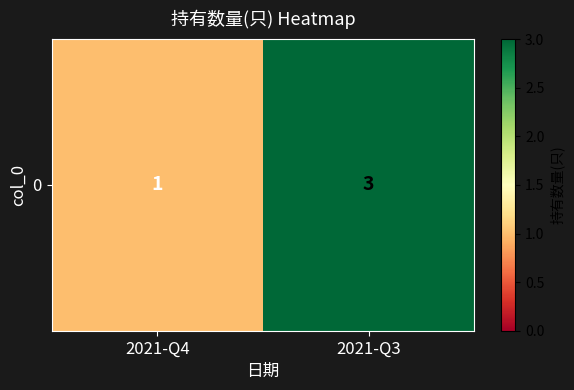

What is the ratio of the value at 2021-Q4 to the value at 2021-Q3?

0.3